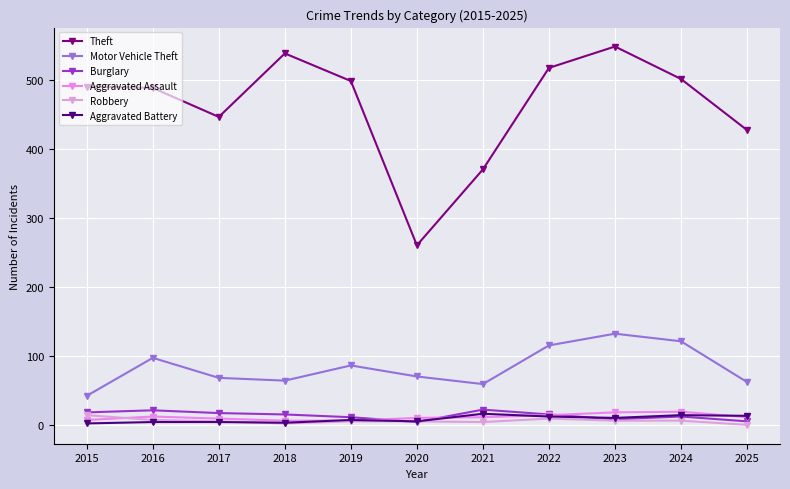

True or false: Burglary and Theft intersect in this chart.

False